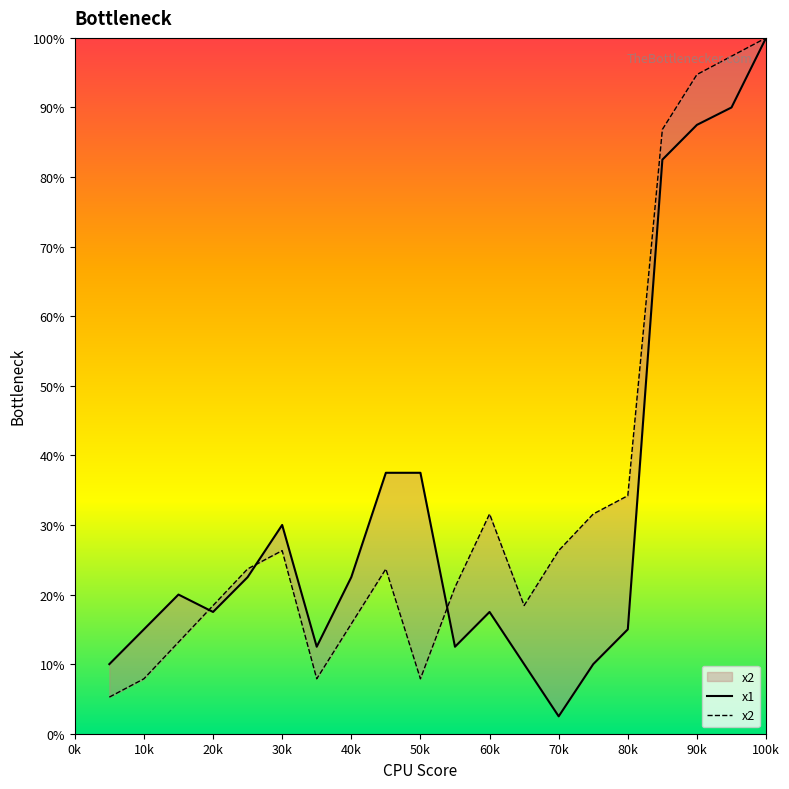

The x1 series shows 4.4 at 15. True or false?

False